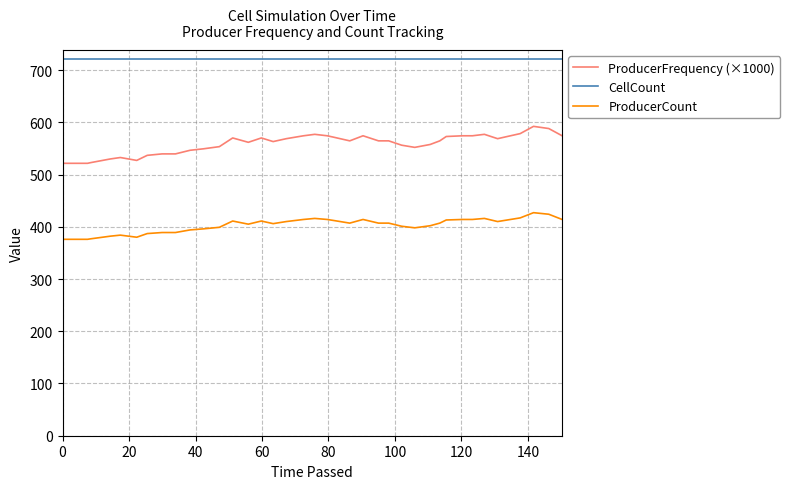

Is this an area chart (filled region under the line)?

No